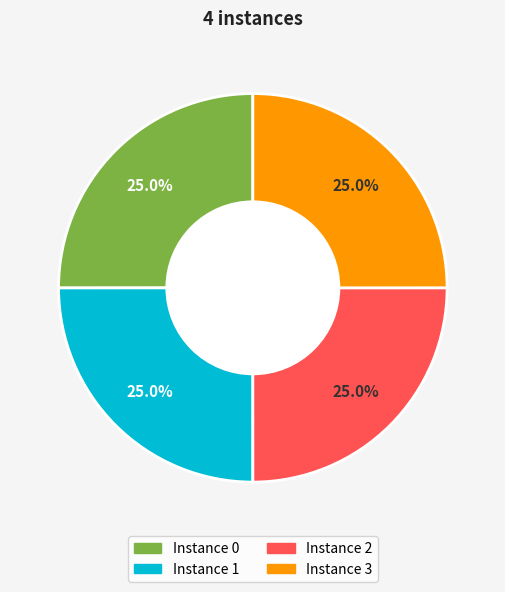

Is there a majority slice in this chart?

No